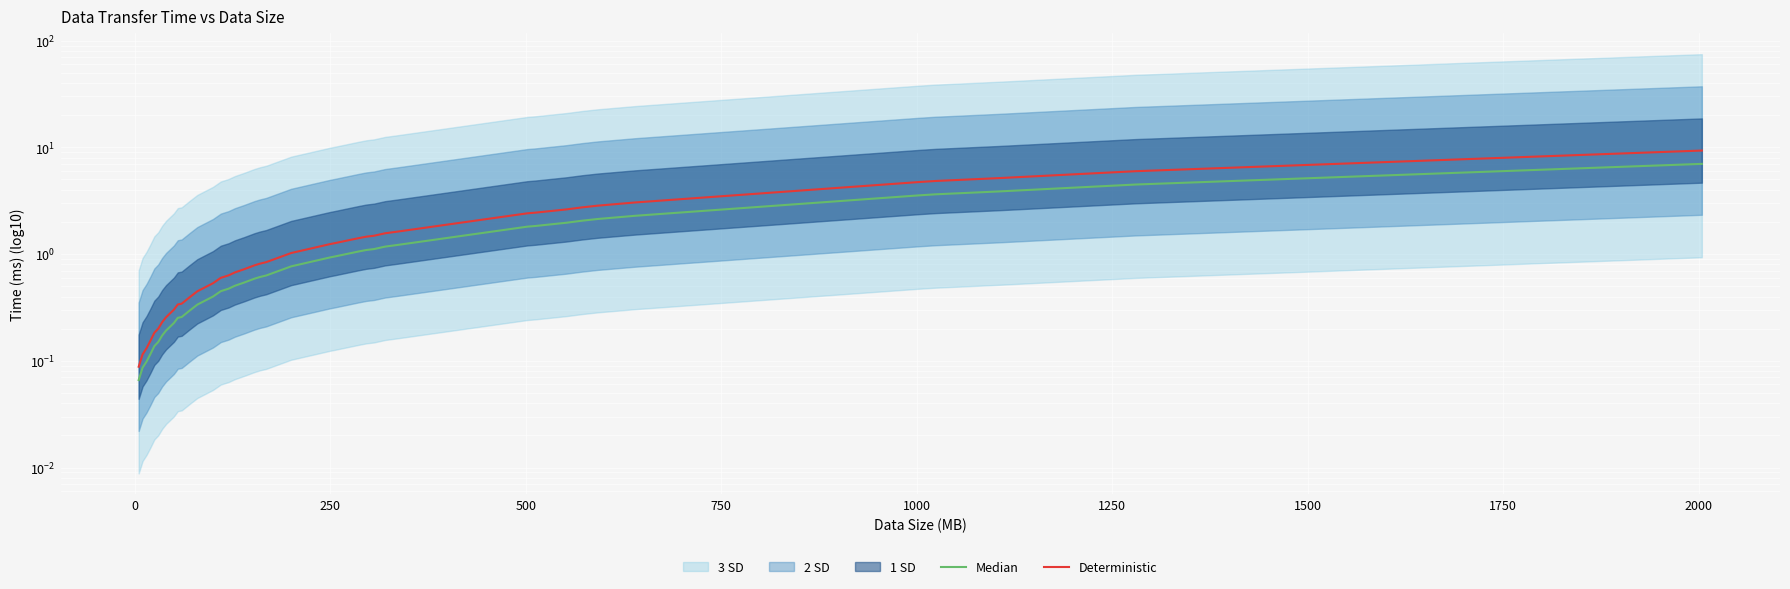

What is the maximum value for Median?

7.0